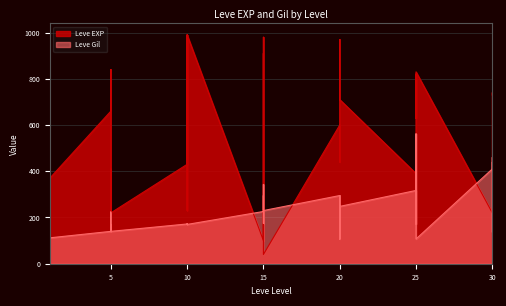

How many values in the Leve EXP series exceed 600?

17